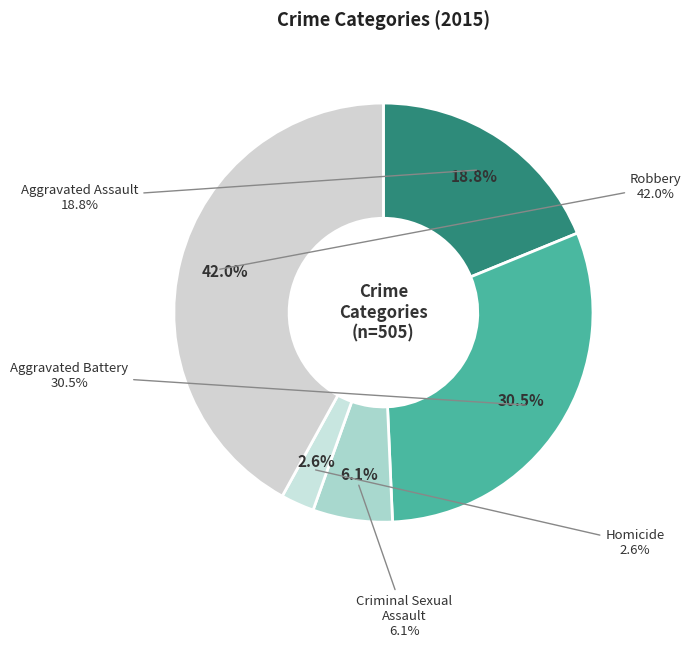

Combined, do Aggravated Battery and Aggravated Assault account for over 50%?

No